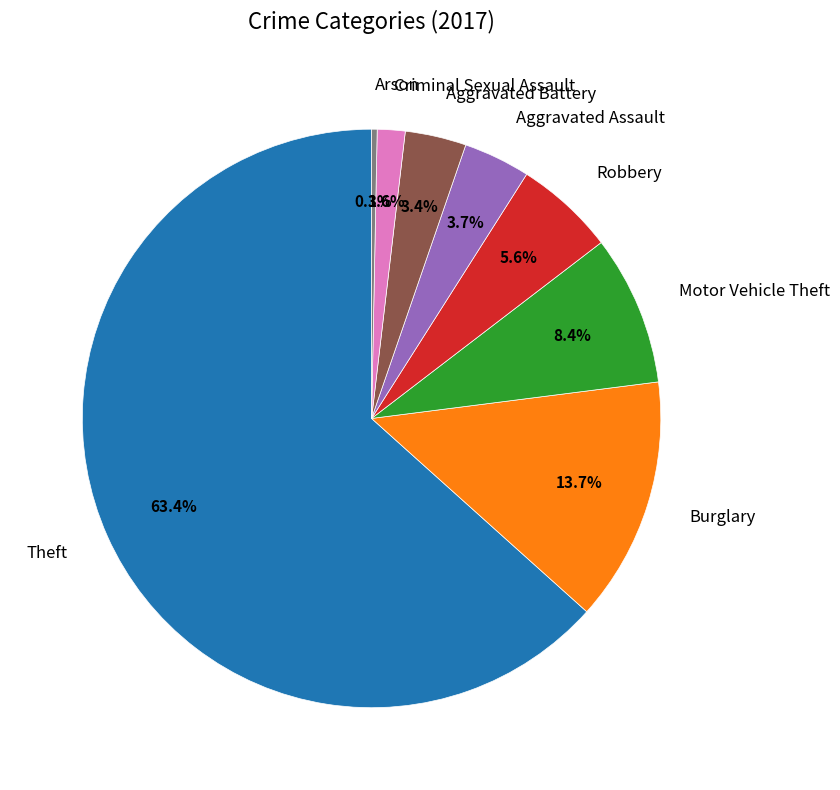

What portion of the pie excludes Motor Vehicle Theft?

91.6%